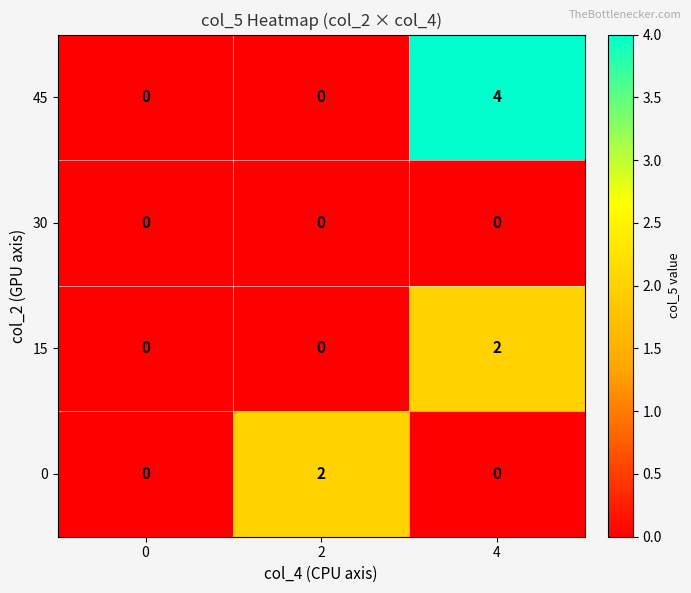

Is the value of 15 at 0 greater than the value of 45 at 4?

No